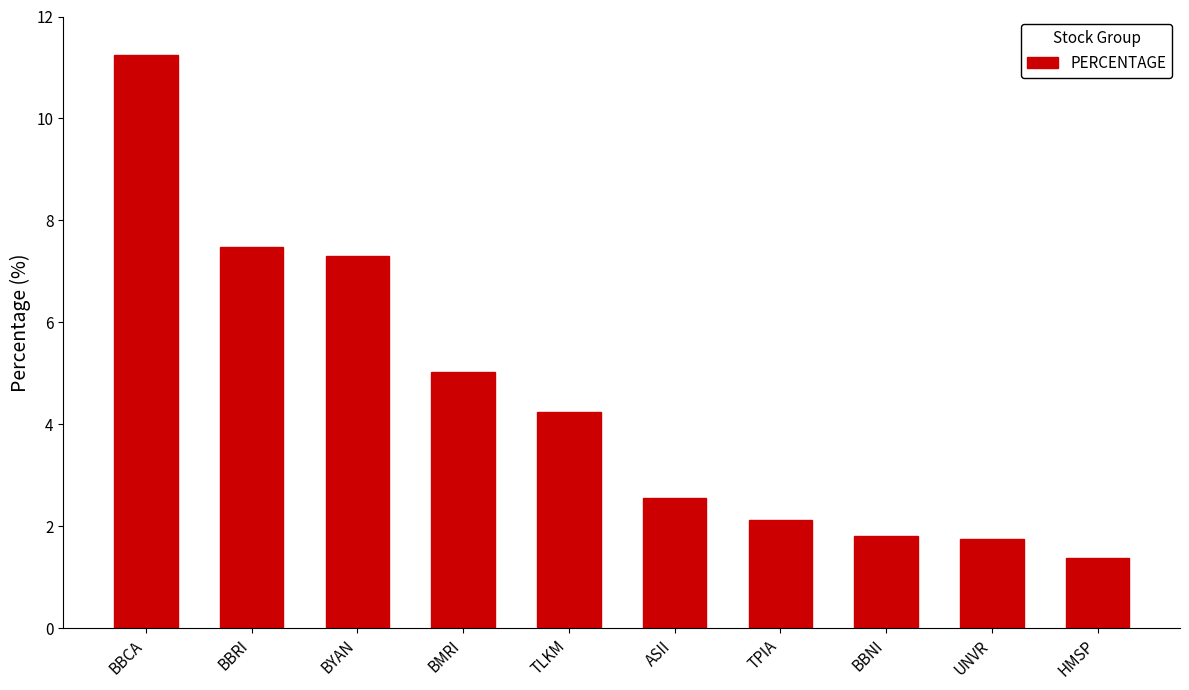

What position from the right is BMRI?

7